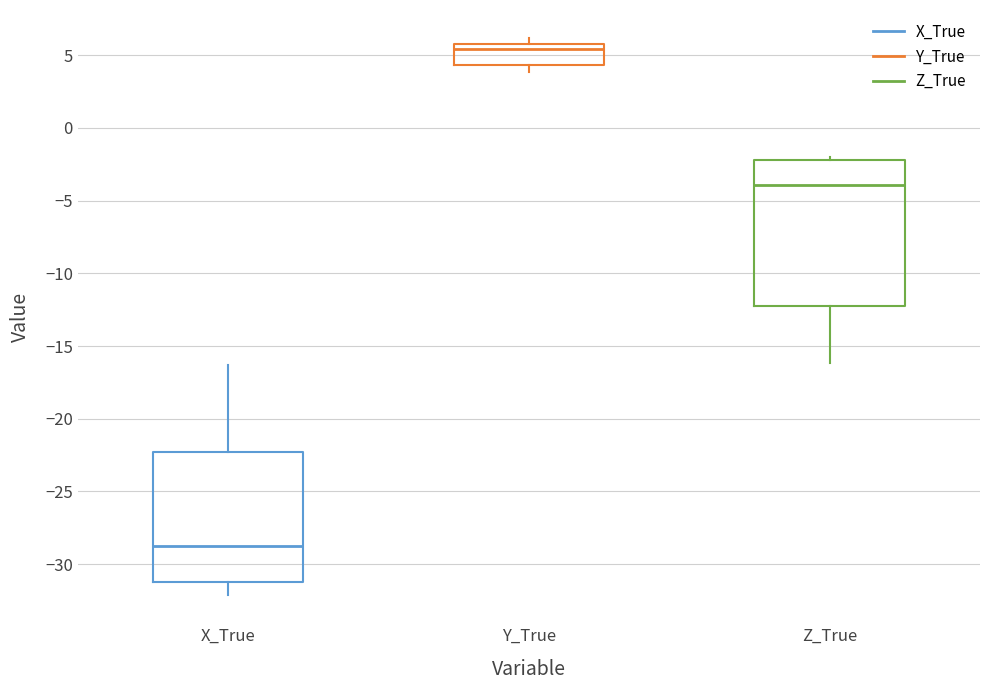

Where does the median line of the box for Y_True sit on the y-axis? The values are not printed on the chart, so give them approximately, as read against the axis.

5.5